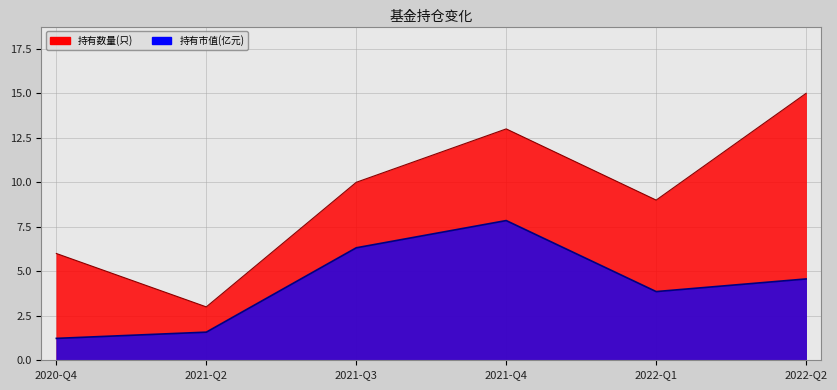

True or false: 持有市值(亿元) has a value of 1.6 at 2021-Q2.

True